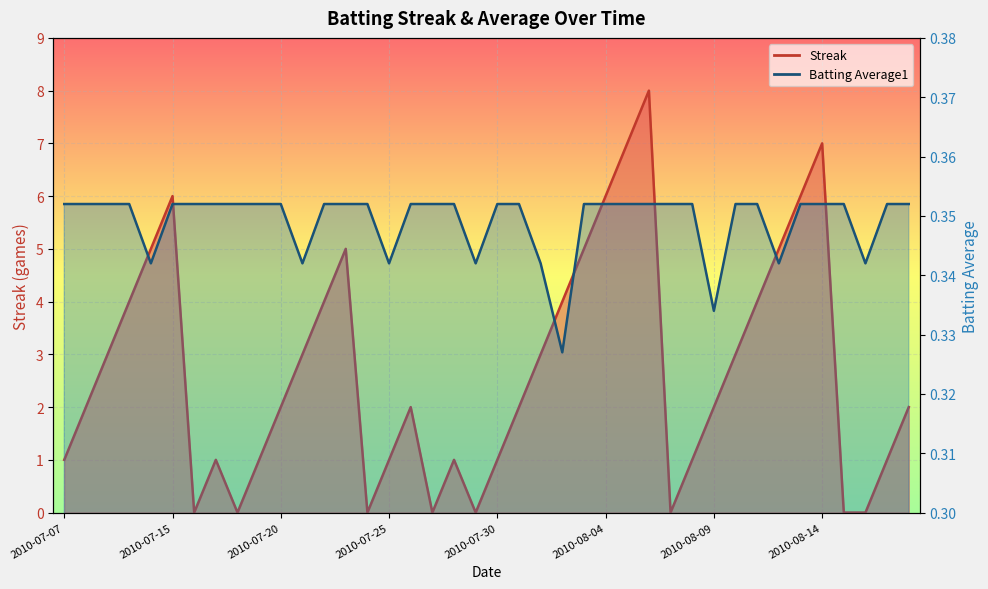

Rank the series by their maximum value, from highest to lowest.

Streak, Batting Average1